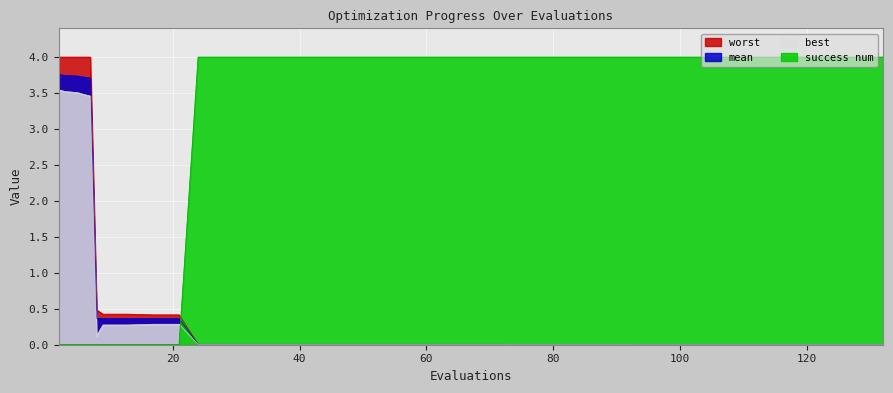

True or false: mean has more than 1 points higher than both neighbors.

False